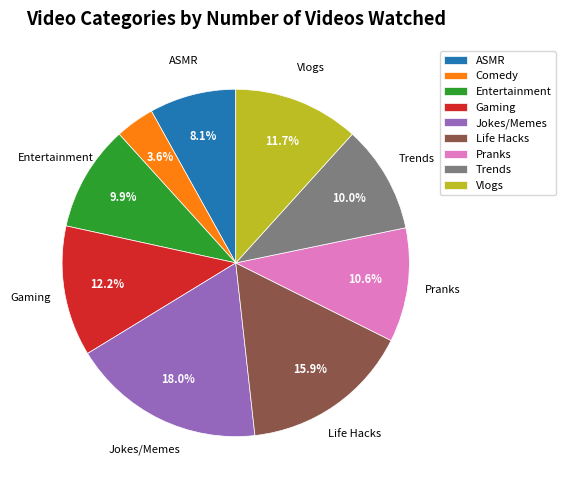

What percentage do Comedy and ASMR together represent?

11.7%